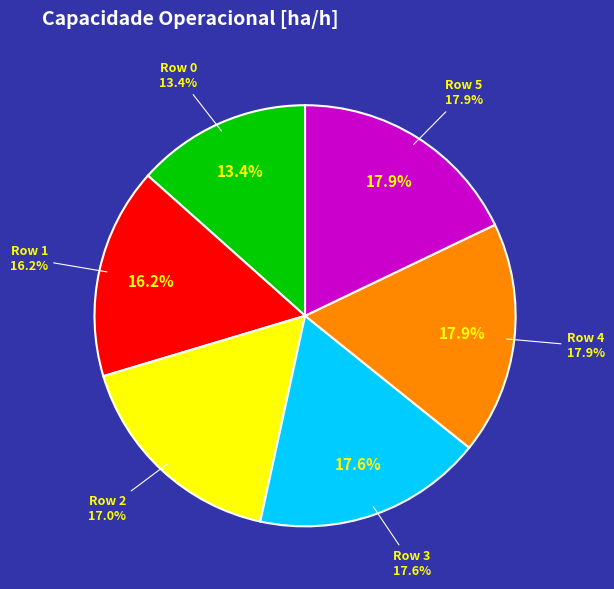

How many segments does this pie chart have?

6